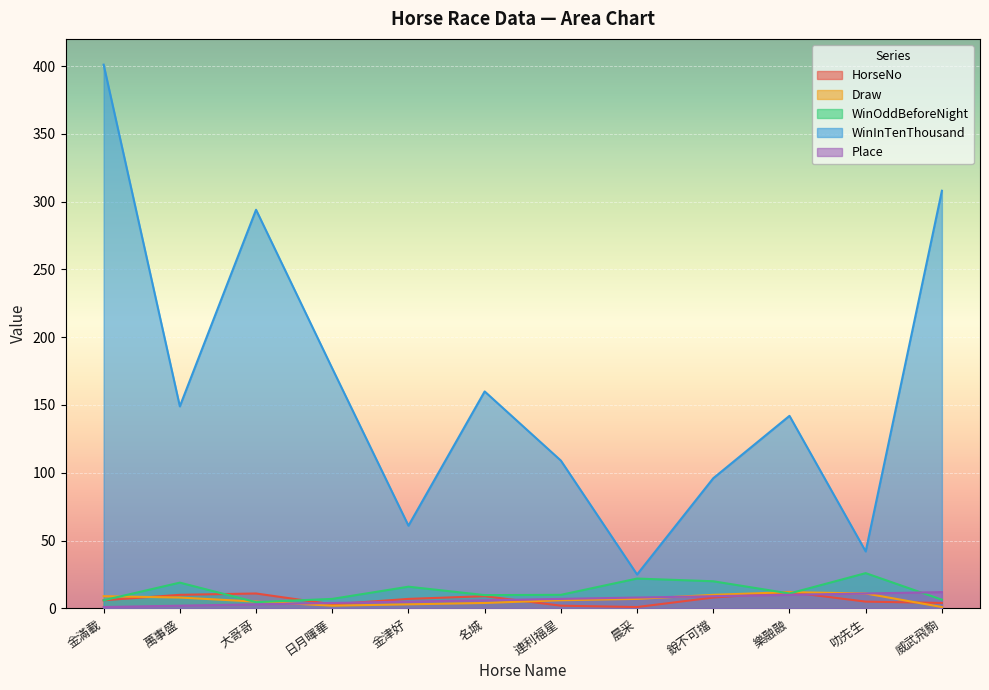

What are all the series names shown in the legend?

HorseNo, Draw, WinOddBeforeNight, WinInTenThousand, Place